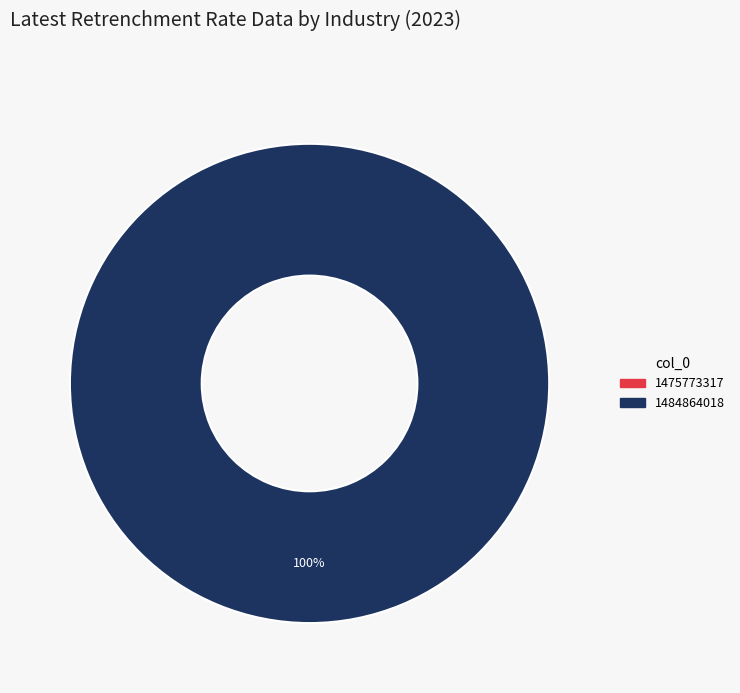

Does any single category account for the majority?

Yes